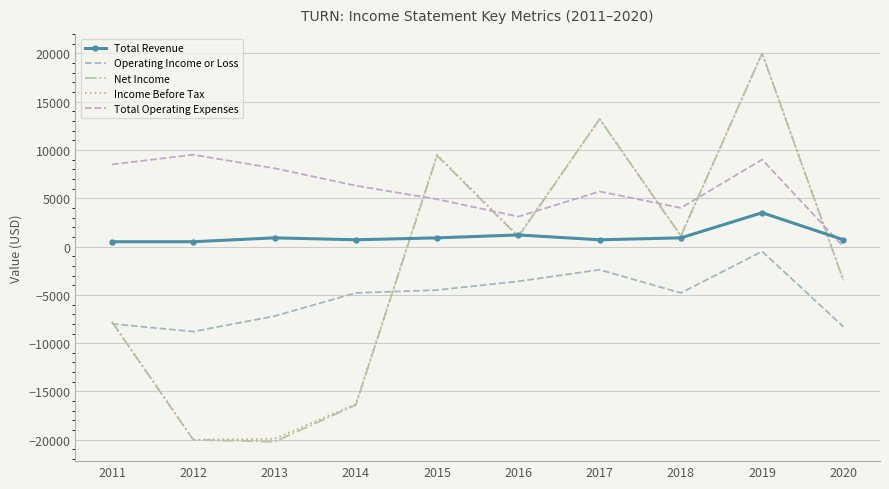

What is the sum of all Net Income values?

-23200